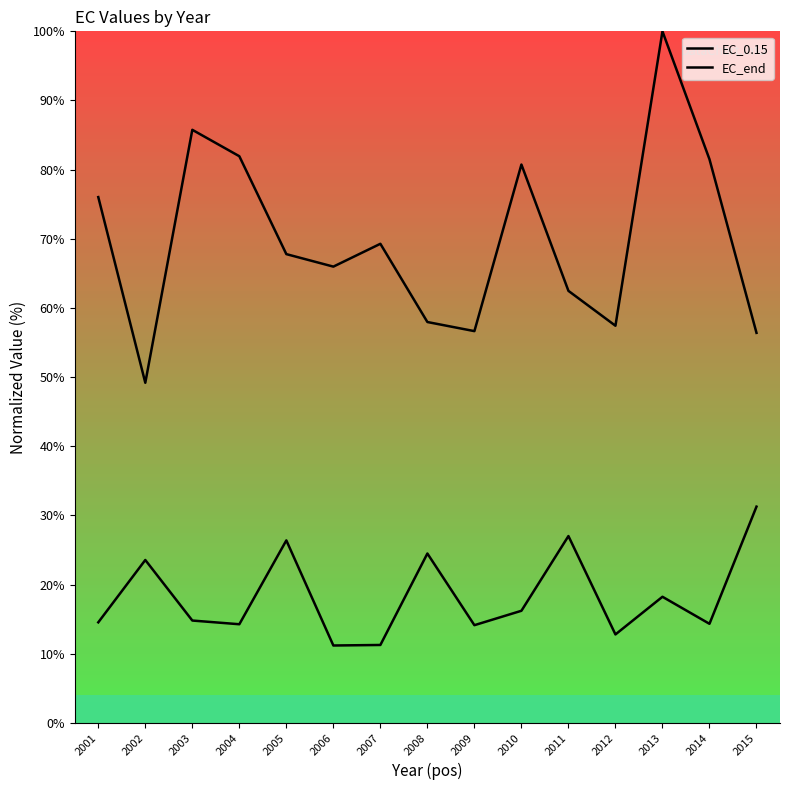

True or false: EC_end and EC_0.15 intersect in this chart.

False